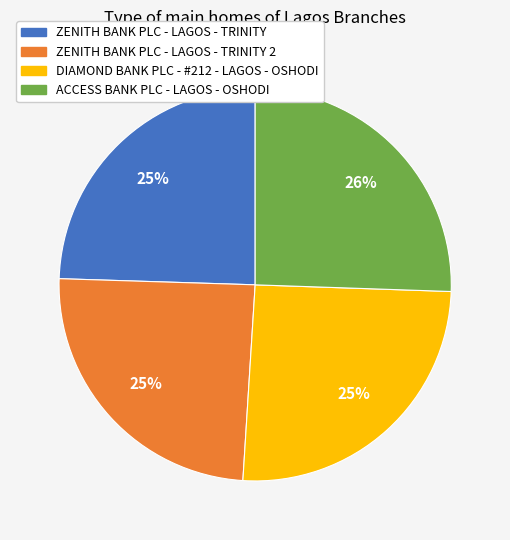

Approximately how many times larger is the value at ZENITH BANK PLC - LAGOS - TRINITY 2 compared to DIAMOND BANK PLC - #212 - LAGOS - OSHODI?

1.0